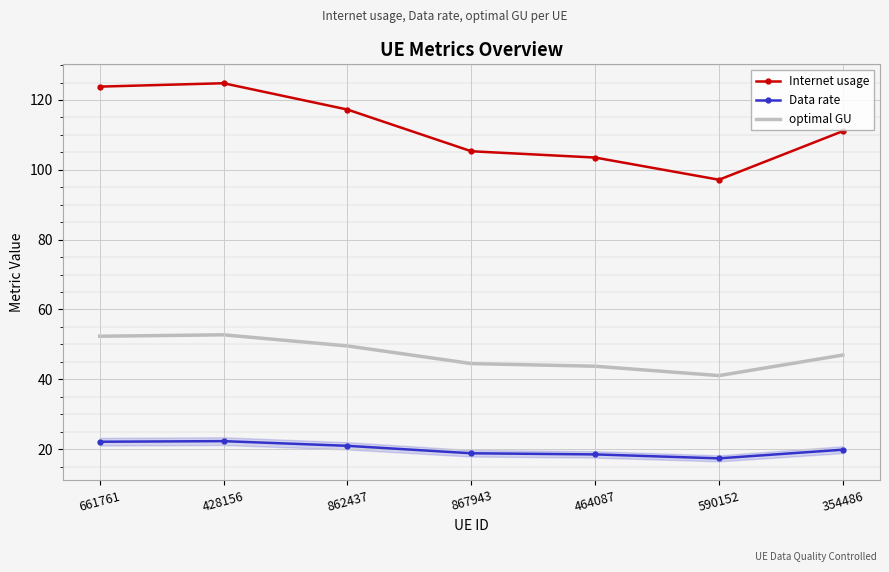

List the series in order of their peak value, highest first.

Internet usage, optimal GU, Data rate